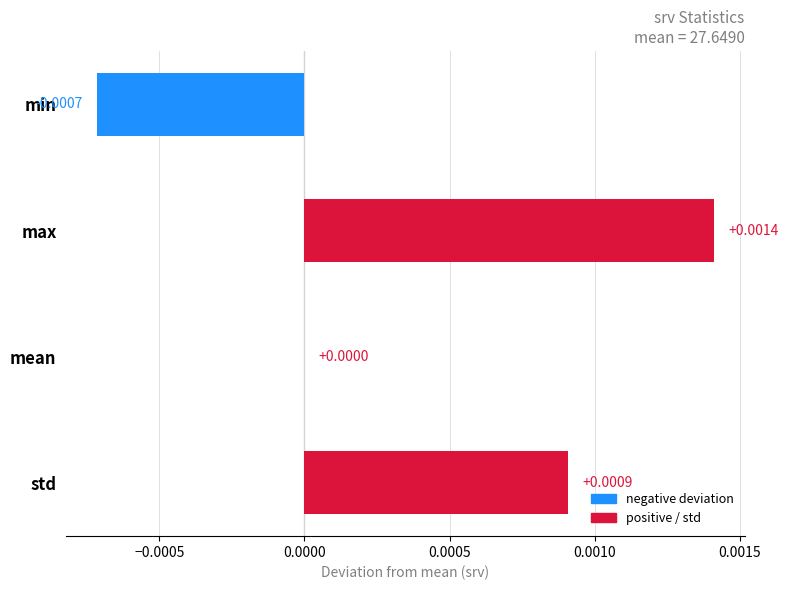

Where is the data nearest to the value 0?

mean